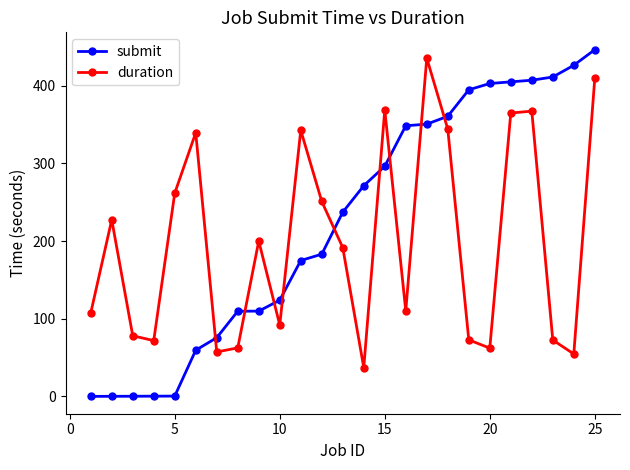

Rank the series by their average value, from highest to lowest.

submit, duration